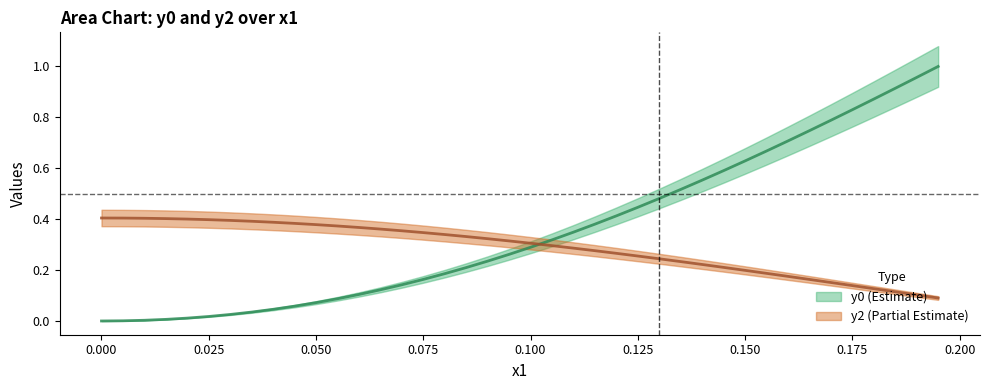

Reading left to right, what are all the values shown in this chart?

y0: 0.0	0.0	0.0	0.0	0.0	0.0	0.0	0.0	0.0	0.1	0.1	0.1	0.1	0.1	0.1	0.2	0.2	0.2	0.2	0.3	0.3	0.3	0.3	0.4	0.4	0.4	0.5	0.5	0.6	0.6	0.6	0.7	0.7	0.7	0.8	0.8	0.9	0.9	1.0	1.0
y2: 0.4	0.4	0.4	0.4	0.4	0.4	0.4	0.4	0.4	0.4	0.4	0.4	0.4	0.4	0.4	0.3	0.3	0.3	0.3	0.3	0.3	0.3	0.3	0.3	0.3	0.3	0.2	0.2	0.2	0.2	0.2	0.2	0.2	0.2	0.2	0.1	0.1	0.1	0.1	0.1